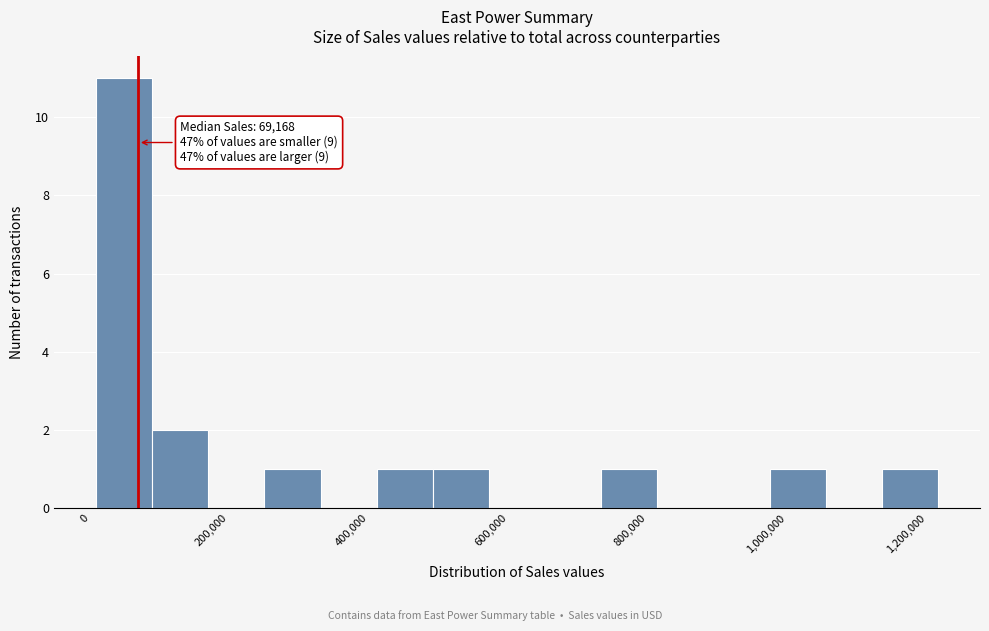

Over which range of the x-axis is the bar tallest?

0 to 80000